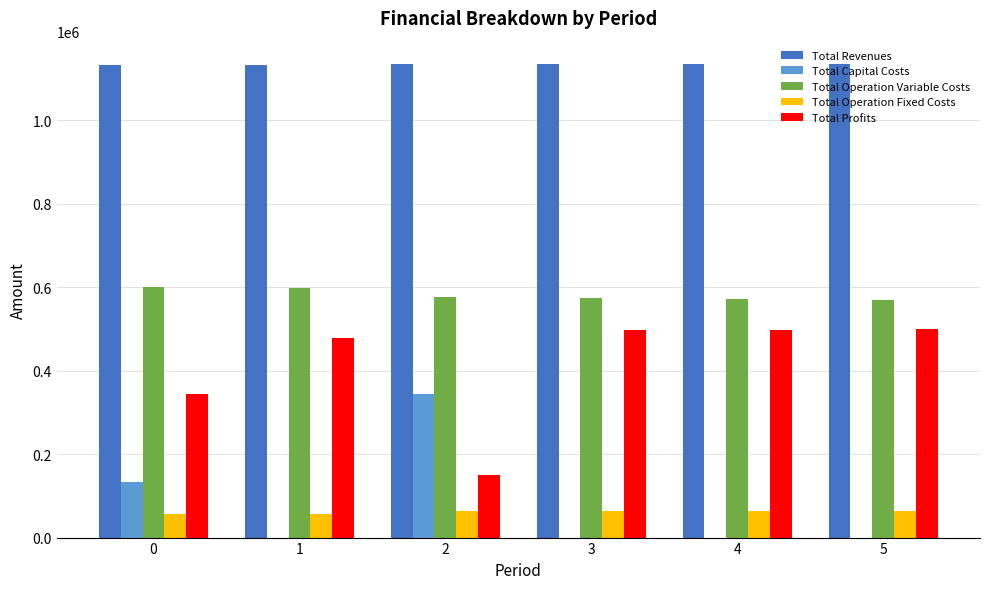

The Total Operation Variable Costs series shows 977601.8 at 5. True or false?

False